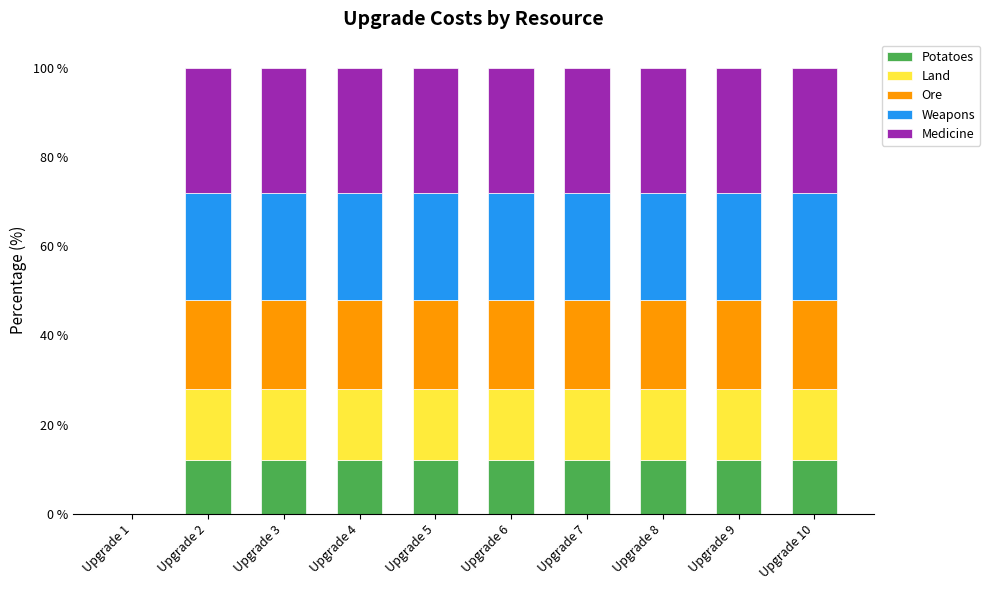

What are all the series names shown in the legend?

Potatoes, Land, Ore, Weapons, Medicine